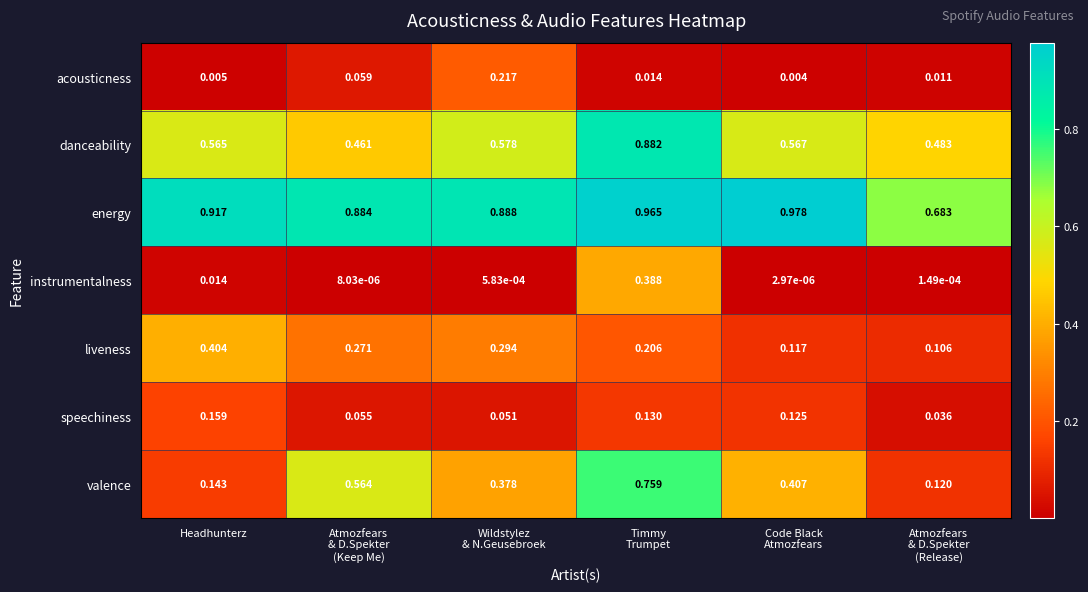

Rank the series by their maximum value, from highest to lowest.

energy, danceability, valence, liveness, instrumentalness, acousticness, speechiness